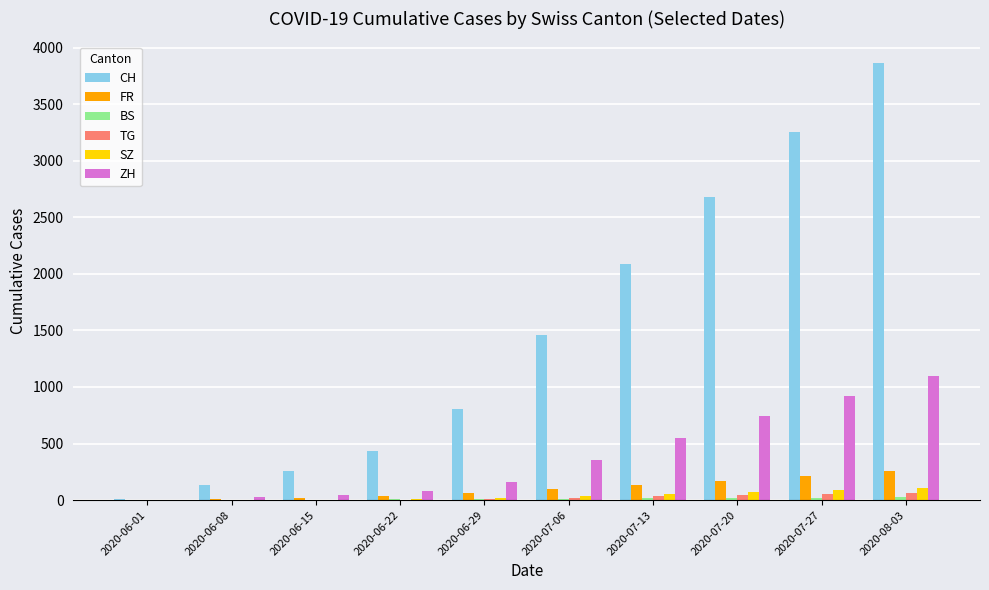

Are the bars horizontal?

No